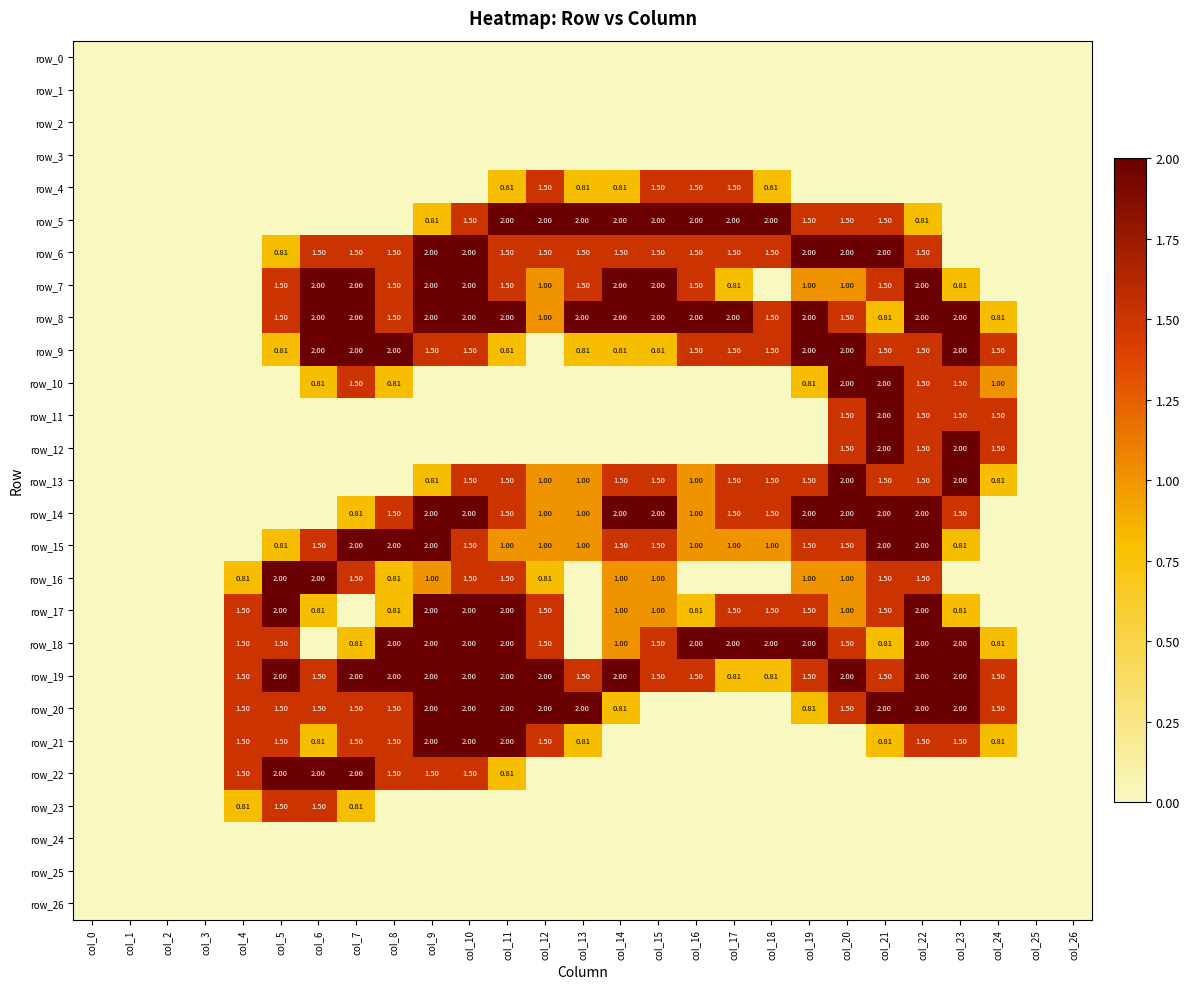

Which series has the largest total across all categories?

row_19